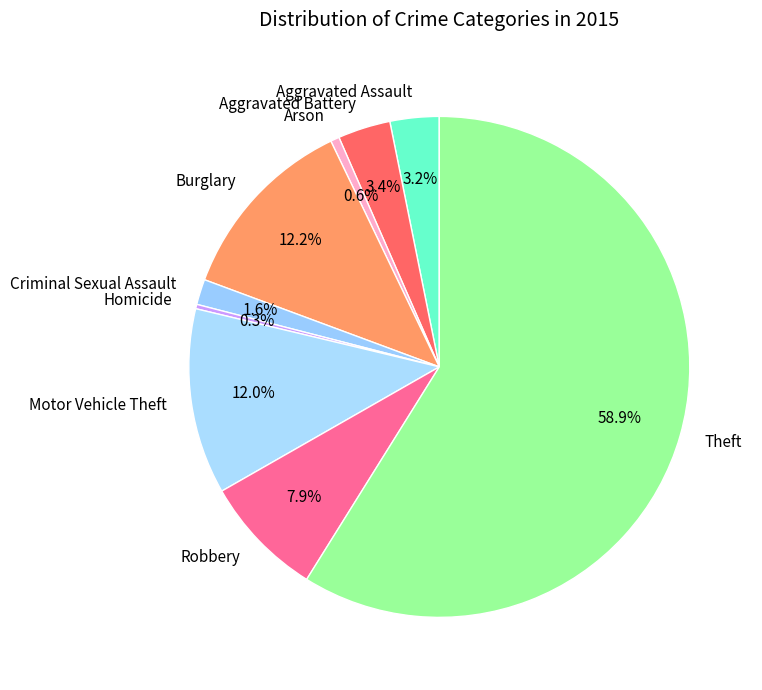

Which category has the biggest portion of the pie?

Theft